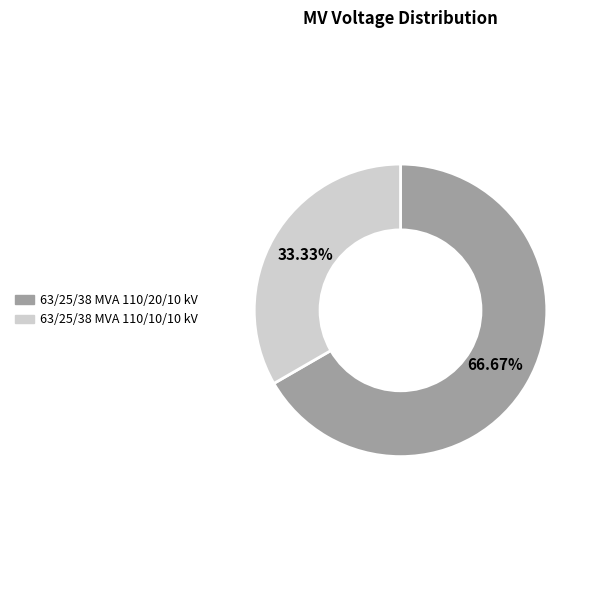

Count the number of slices in the pie.

2